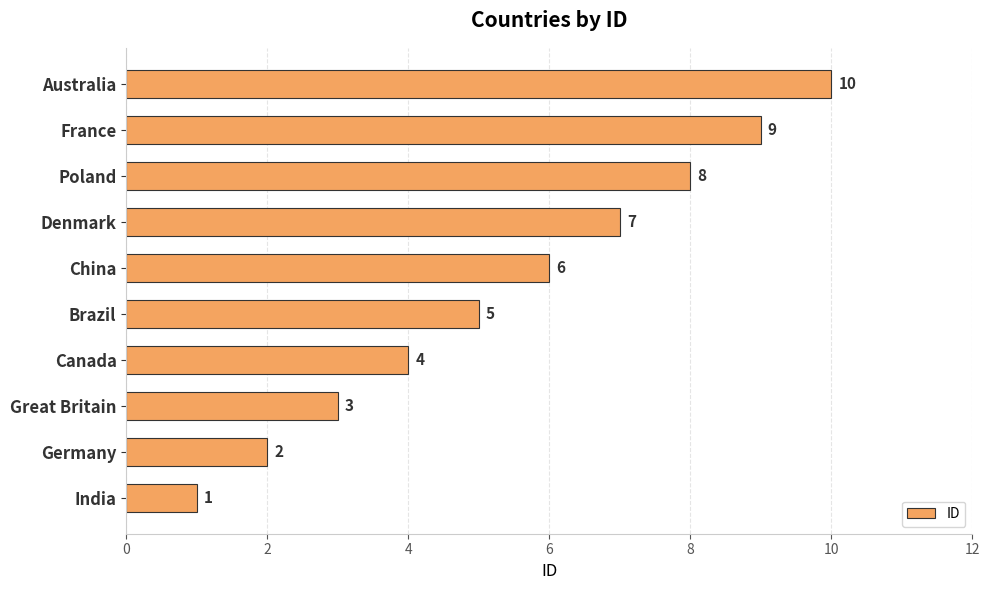

How many series are shown in this chart?

1